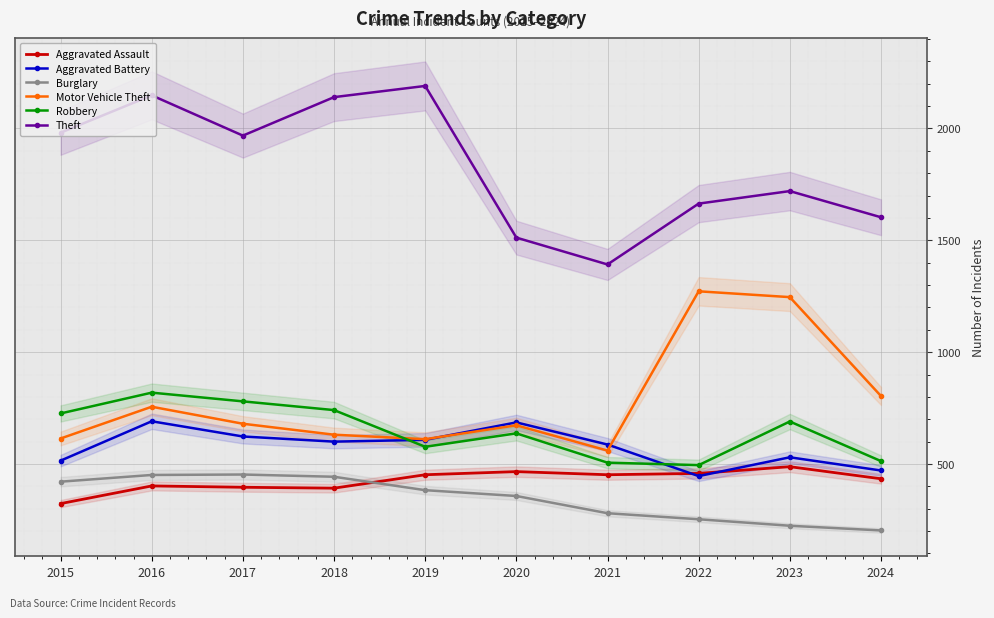

True or false: Aggravated Battery has more than 2 points higher than both neighbors.

True